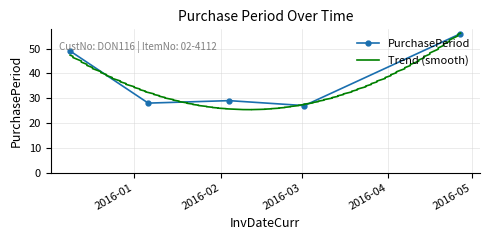

True or false: the data shows 42 at 2016-03-02.

False